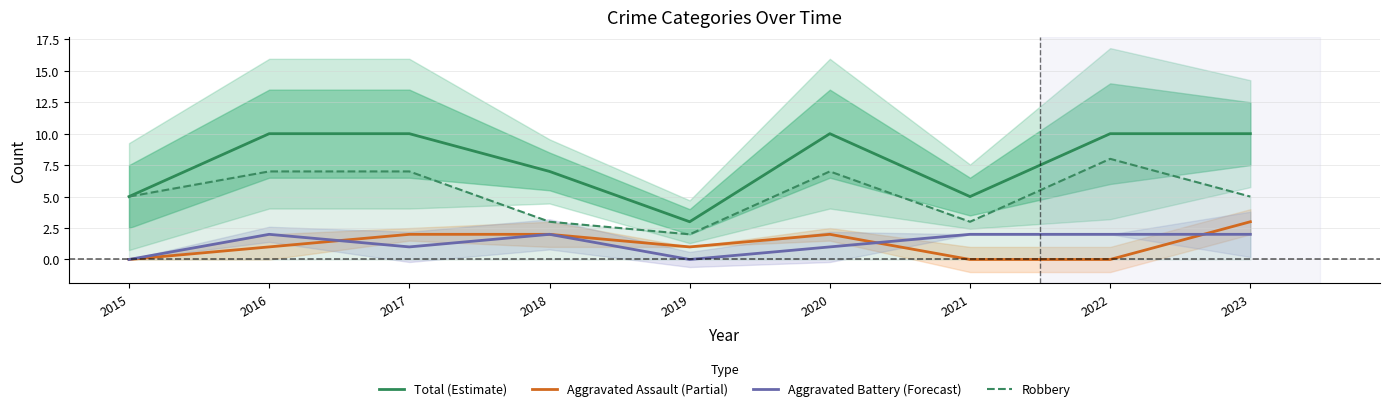

How many positive values does the Aggravated Assault (Partial) series have?

6